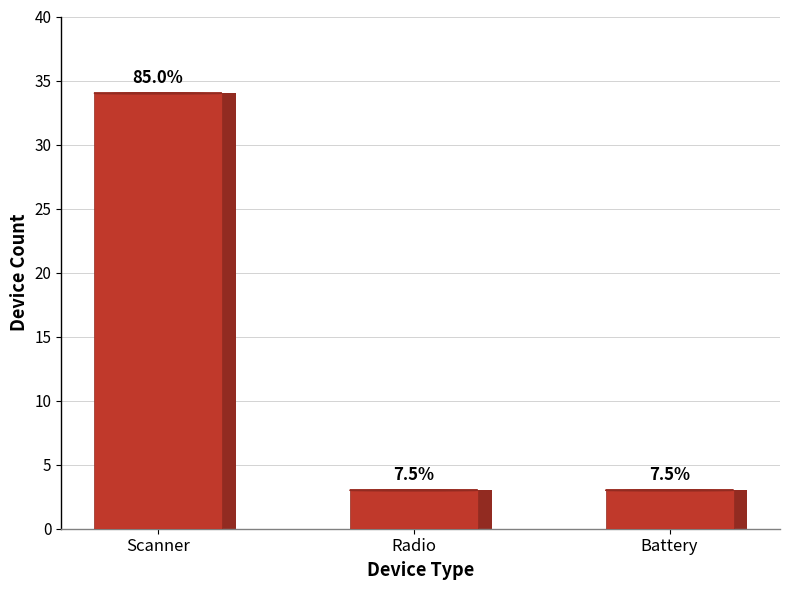

The chart shows a value of 55 at Scanner. True or false?

False